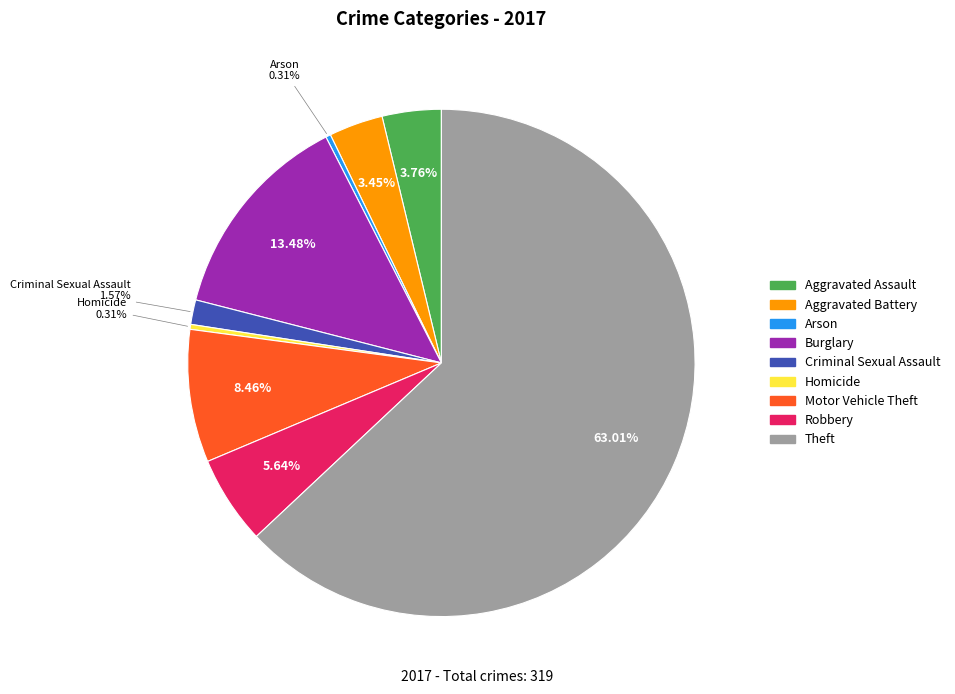

To the nearest percent, what is the difference between the Aggravated Assault and Burglary slice percentages?

10%